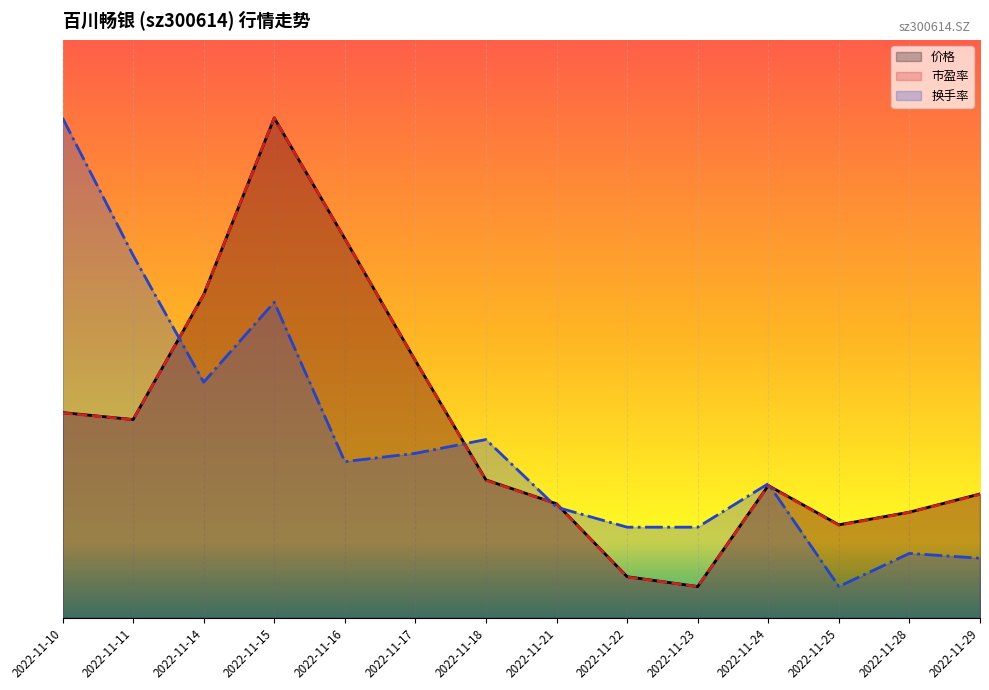

How many lines are shown in the chart?

3